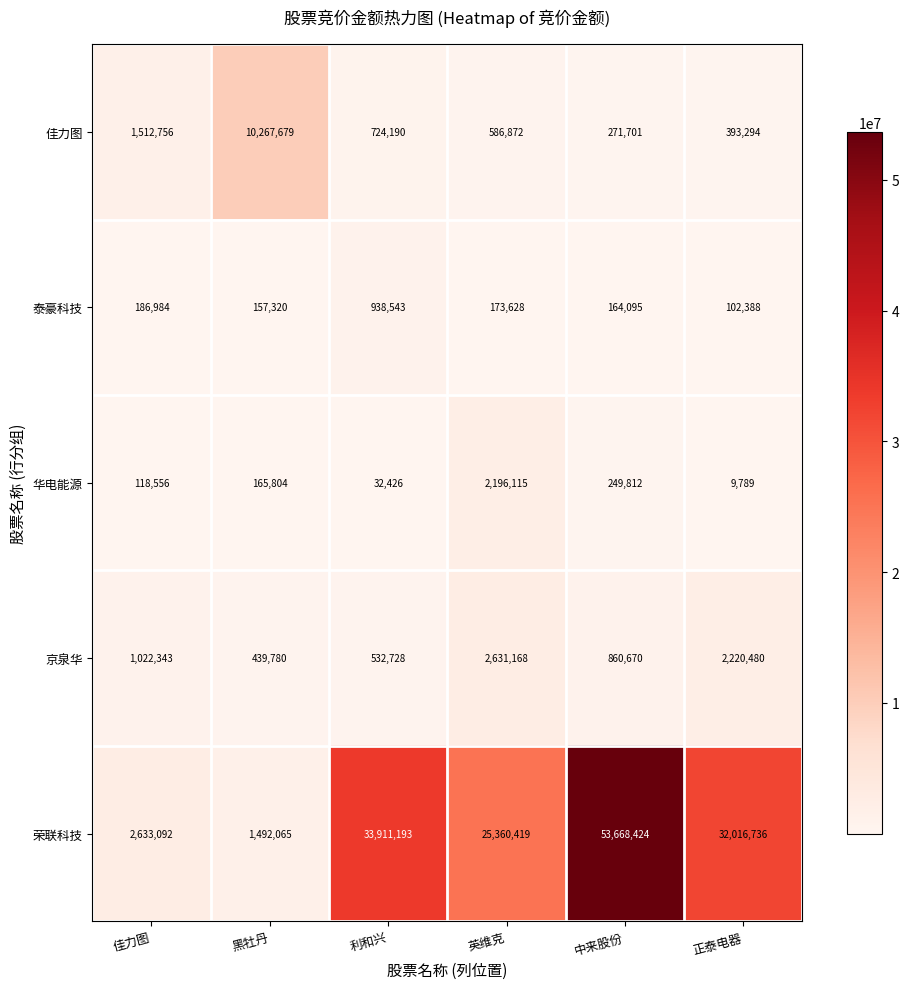

The 佳力图 series shows 272708 at 正泰电器. True or false?

False